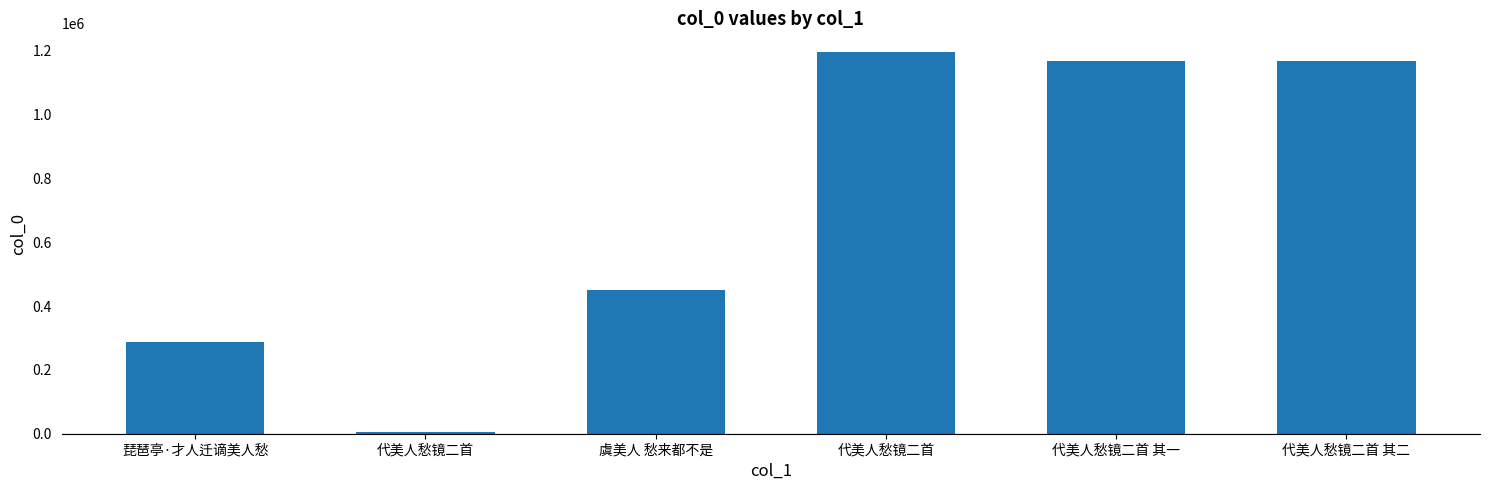

What is the change in value from 代美人愁镜二首 to 代美人愁镜二首 其一?

-26279